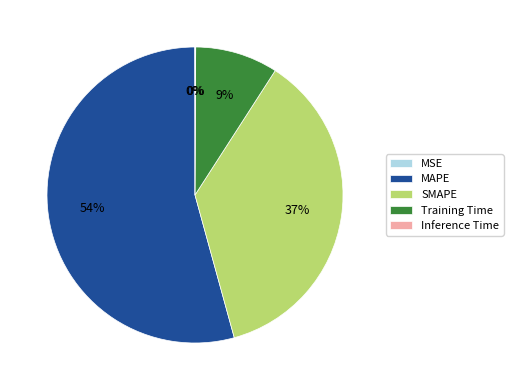

Is it true that MAPE is 62% of the pie?

False